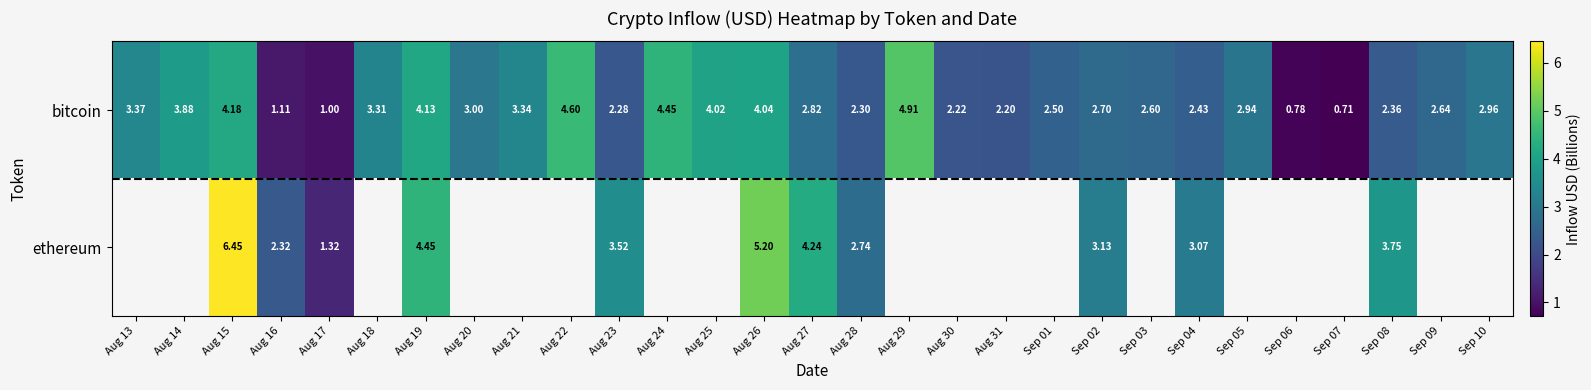

At Aug 15, list the series in order from largest to smallest.

ethereum, bitcoin